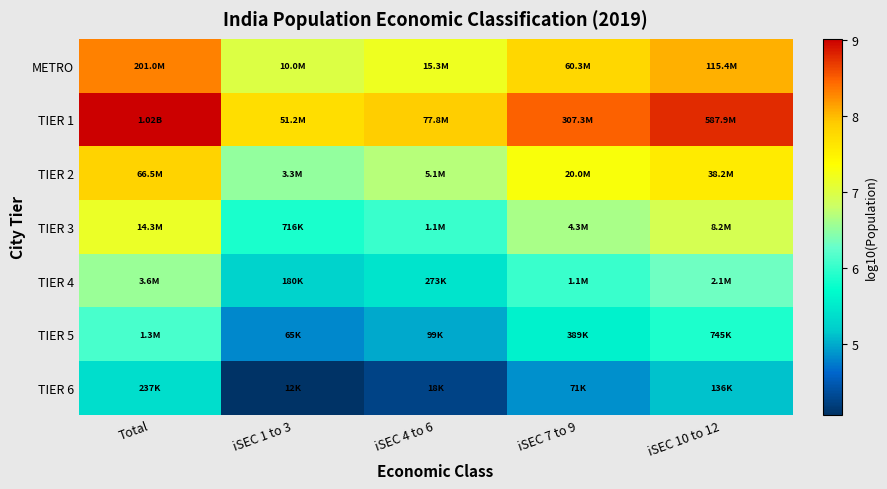

Between iSEC 1 to 3 and iSEC 10 to 12, which is larger?

iSEC 10 to 12